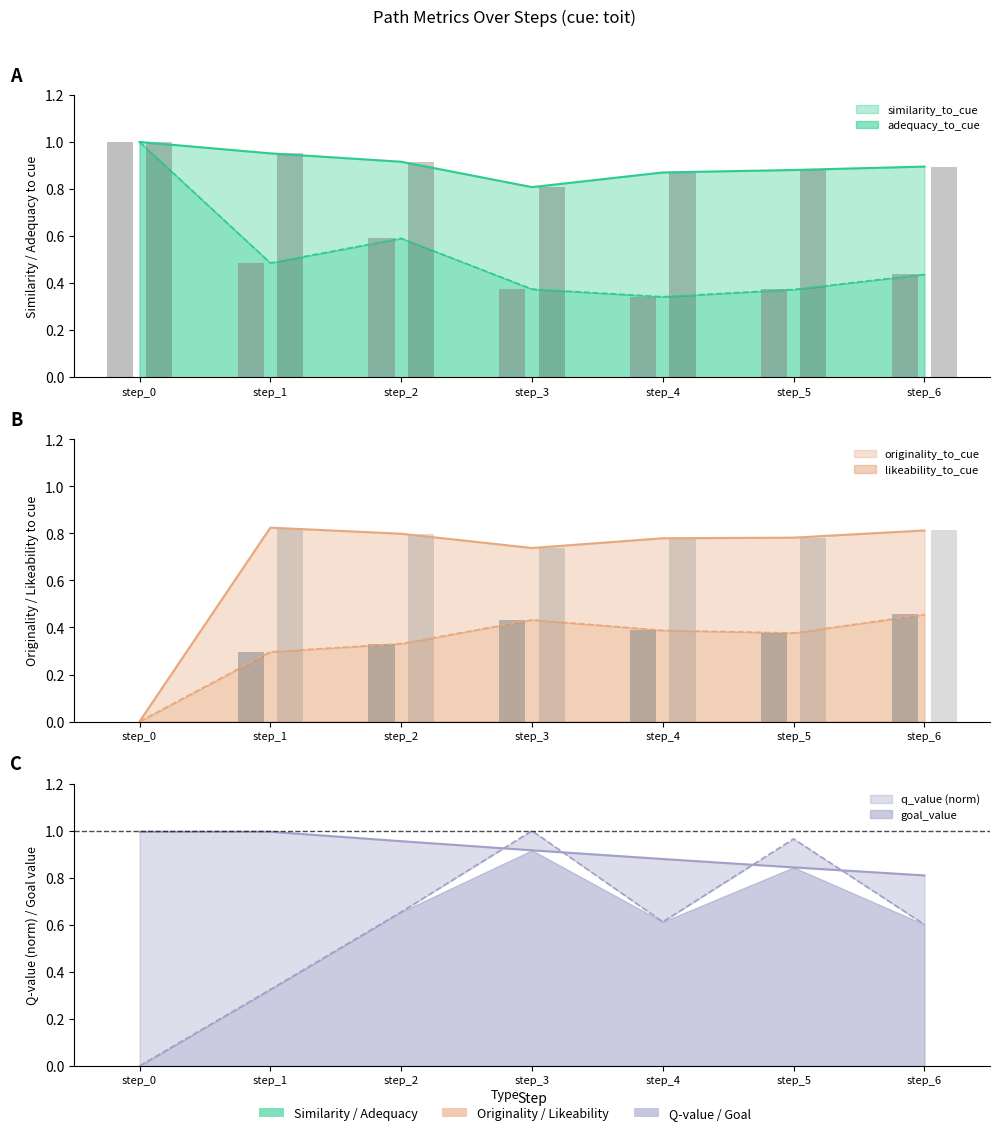

Which has a higher value, step_3 or step_4?

step_3